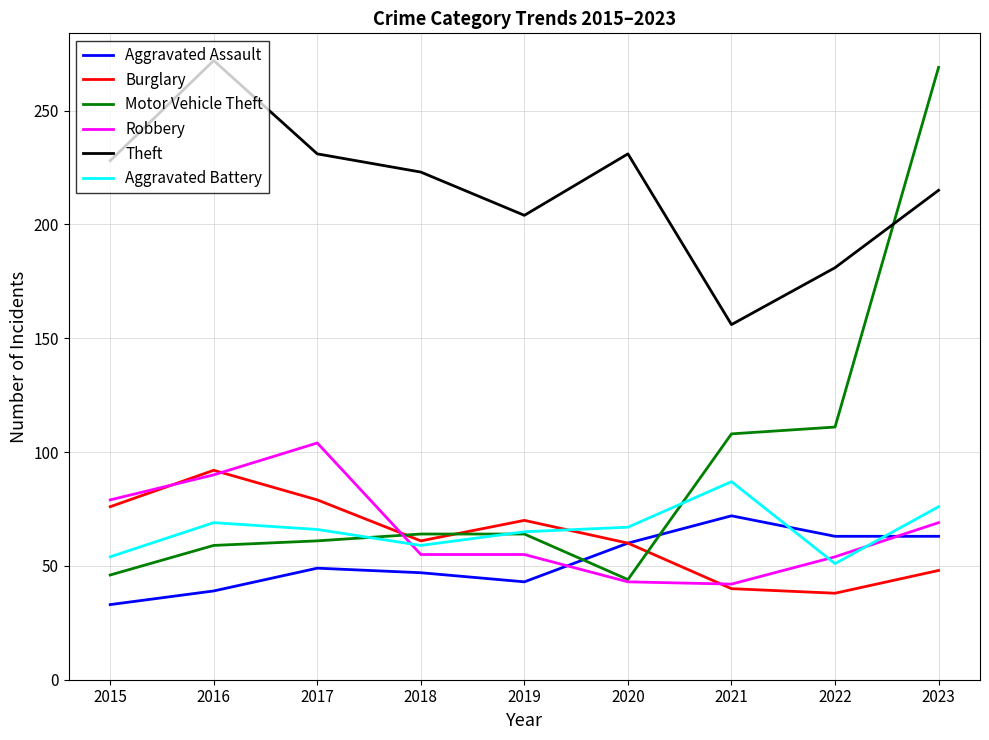

Which label corresponds to the largest value in the chart?

2016